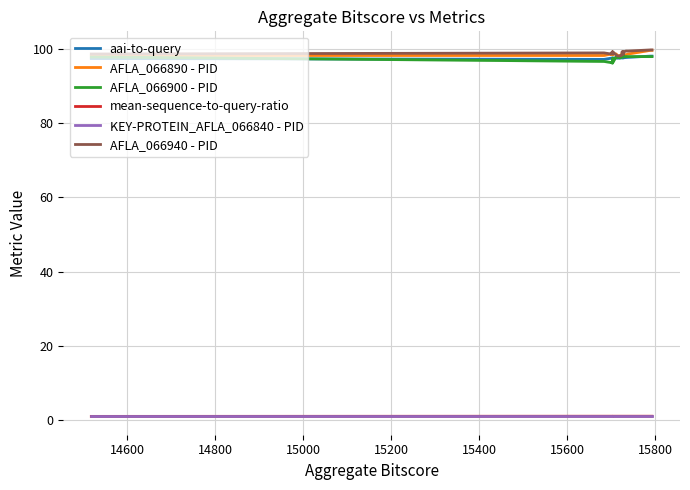

How many series are shown in this chart?

6